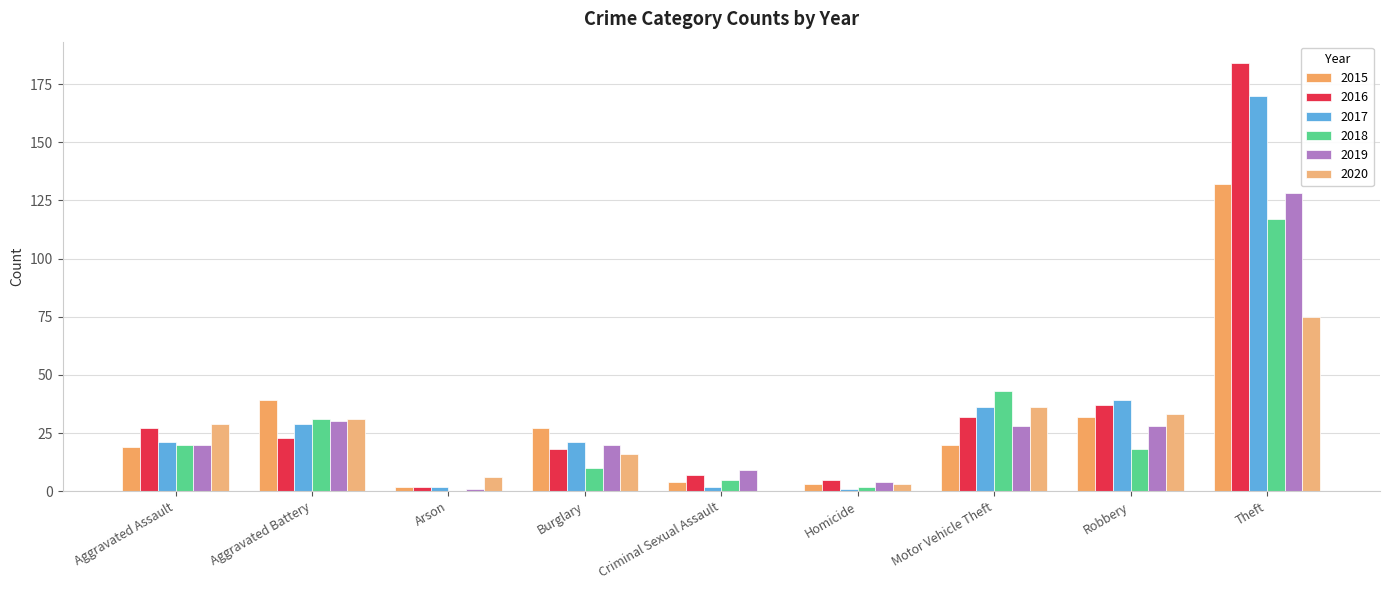

What is the approximate value of 2016 at Homicide?

5